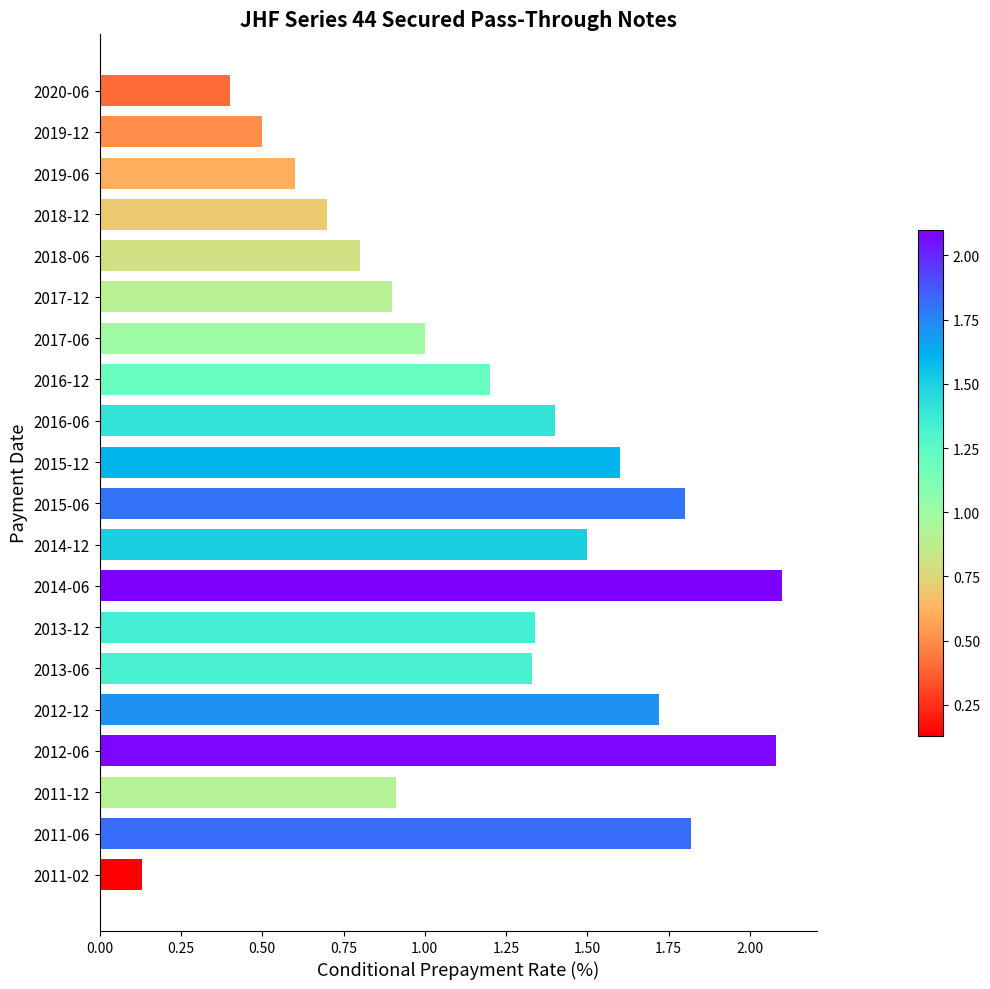

The value at 2017-06 is 1.0. True or false?

True